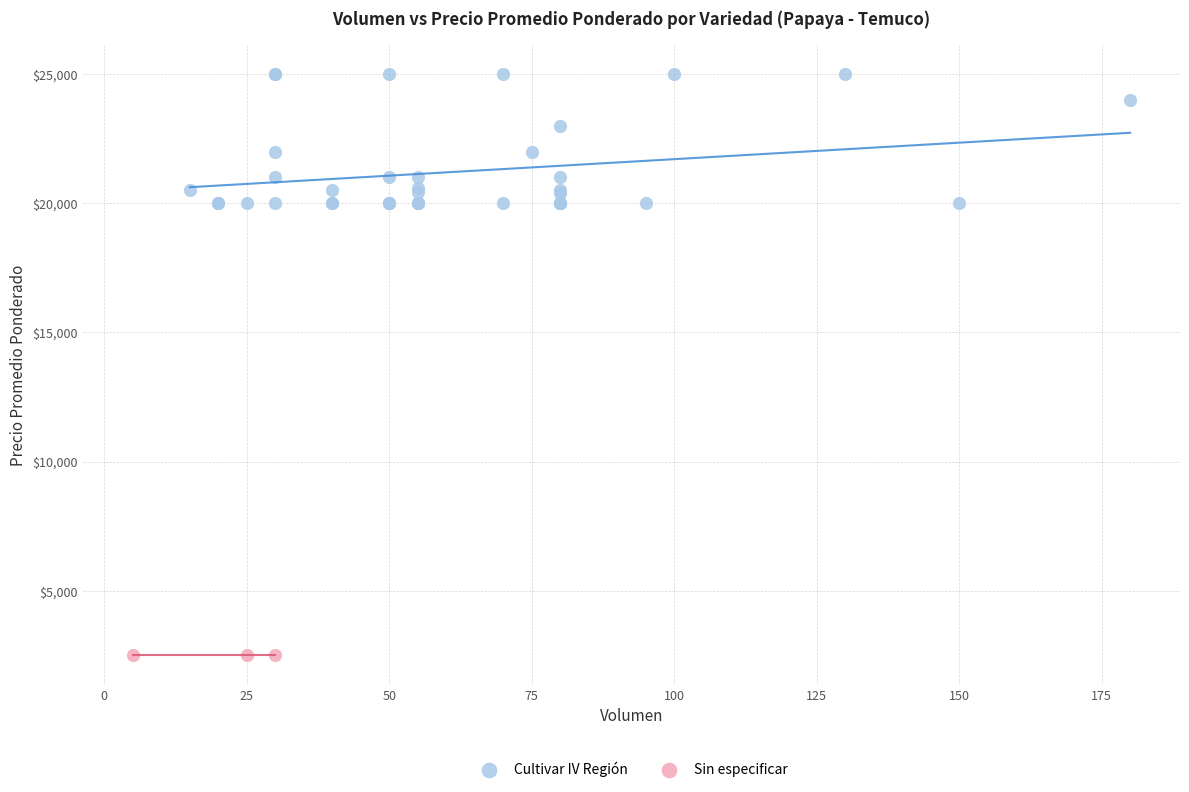

Which series reaches the minimum Y coordinate?

Sin especificar